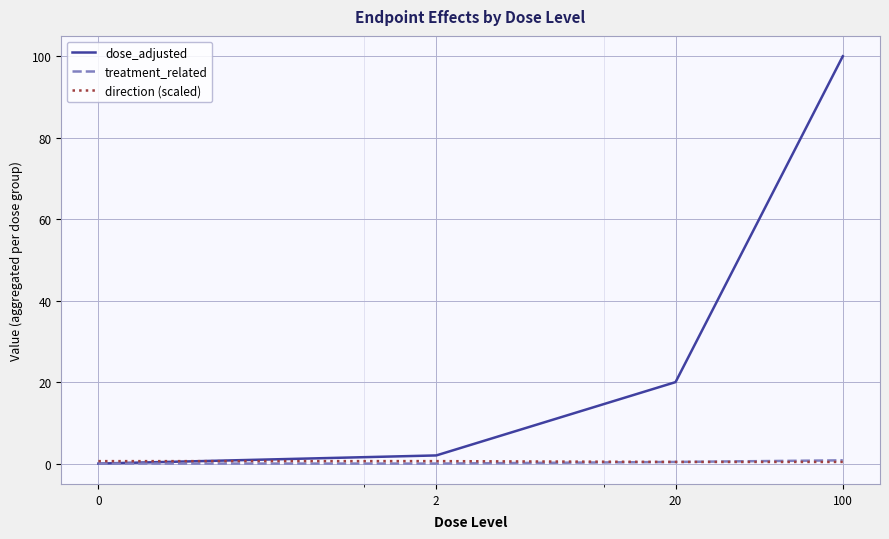

Which series has the widest spread of values?

dose_adjusted